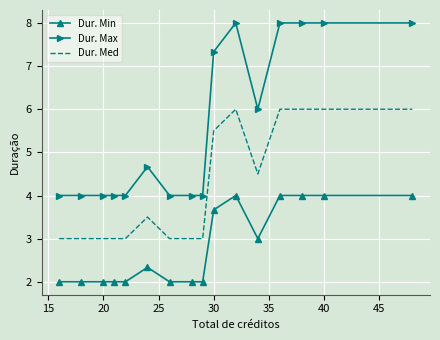

What is the greatest value displayed?

8.0